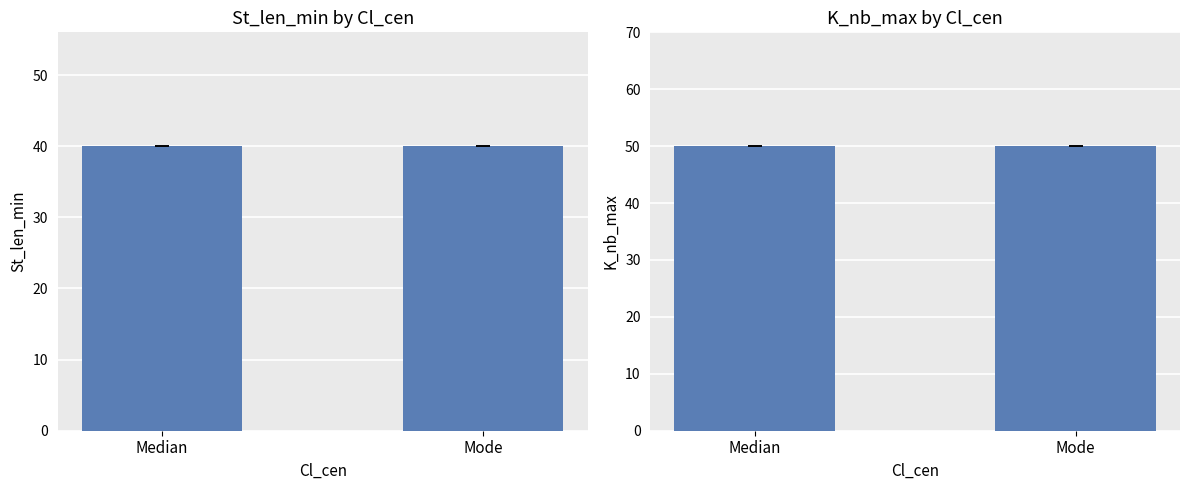

Rank the series by their average value, from lowest to highest.

St_len_min, K_nb_max